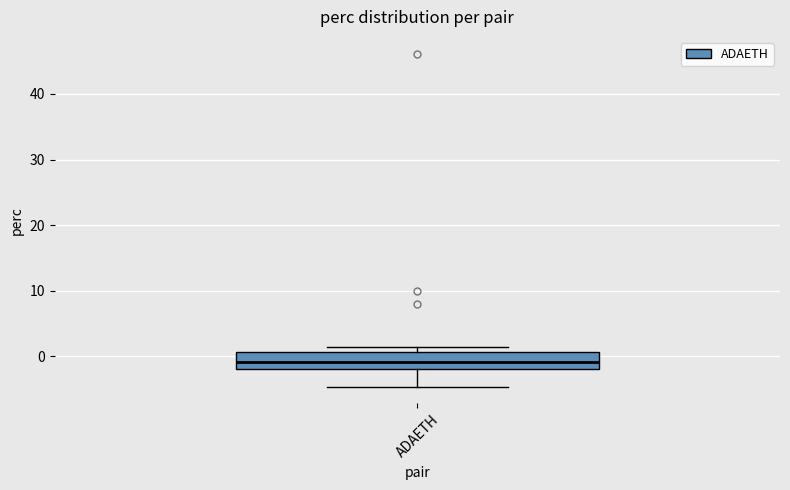

Transcribe this box plot: give where the median line is, the range the box spans, and where the two whiskers end, as read against the y-axis. The values are not printed on the chart, so give them approximately, as read against the axis.

median -1, box -2 to 1, whiskers -5 to 2